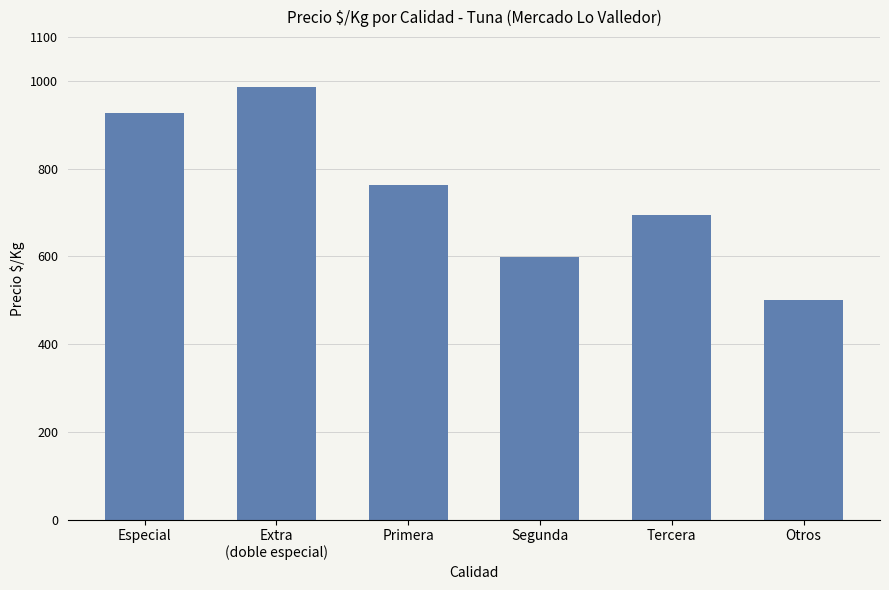

Does the chart contain stacked bars?

No